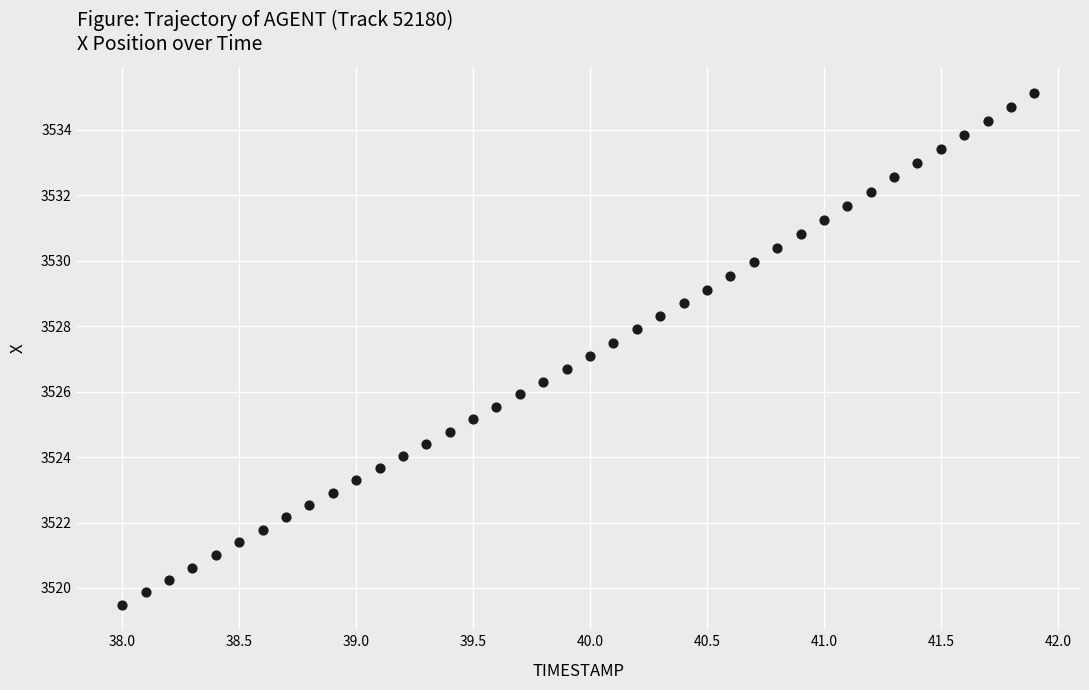

What is the range of X values (max minus min)?

3.9